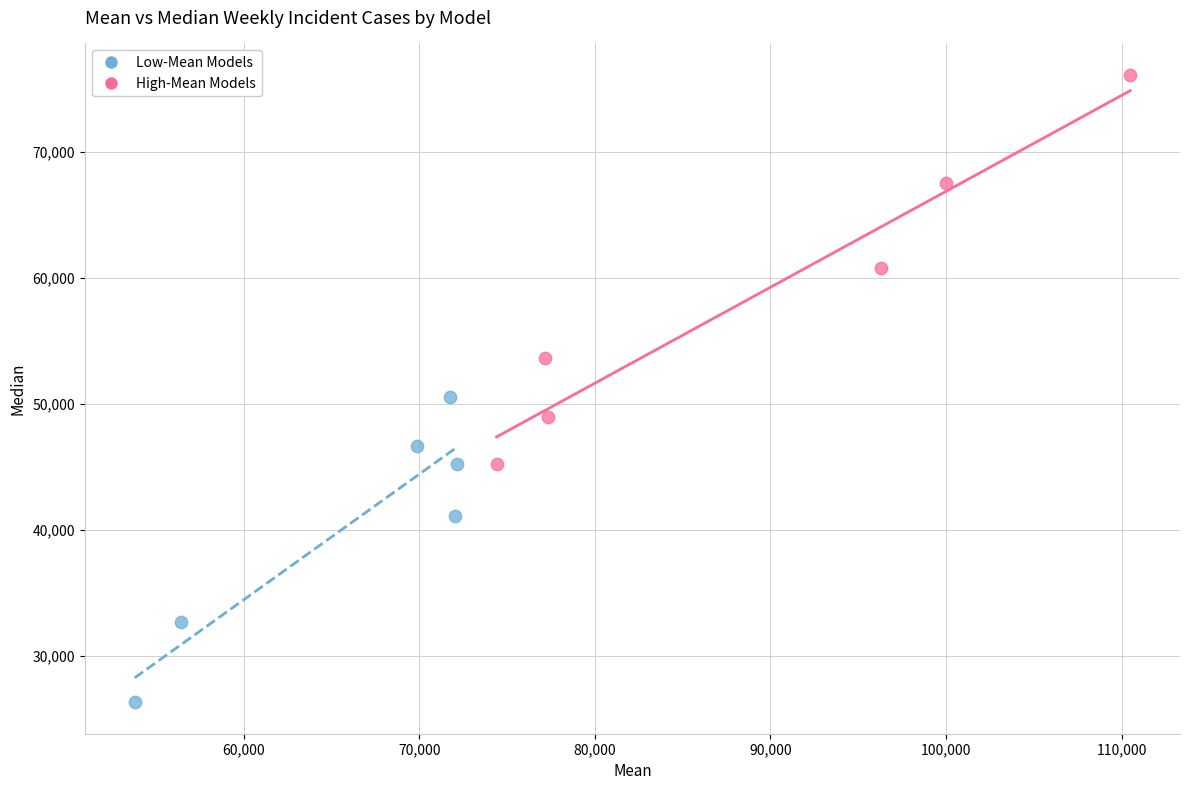

Which series contains the lowest Y value?

Low-Mean Models